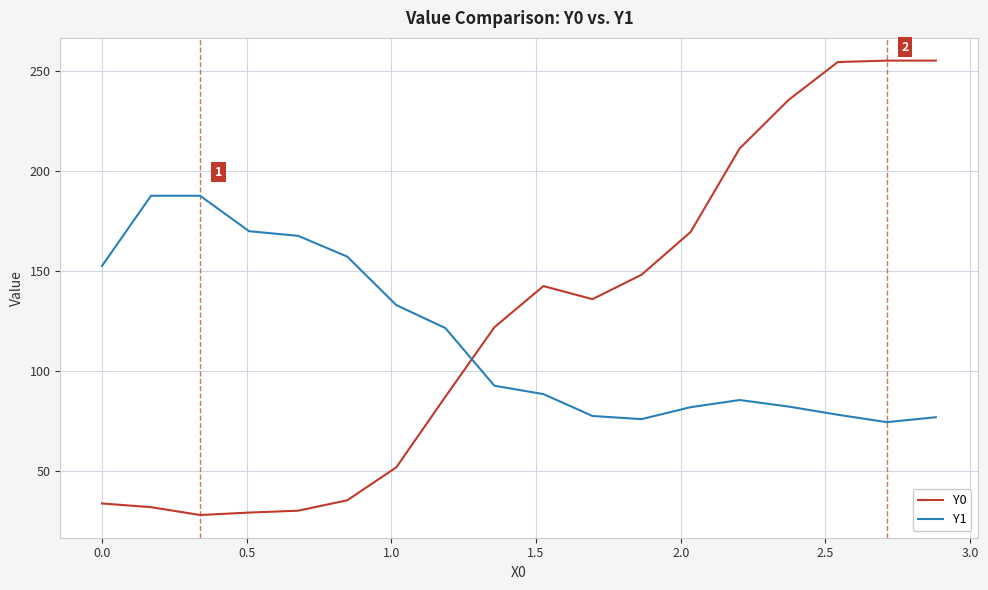

Which series ends up on top after the final intersection of Y0 and Y1?

Y0